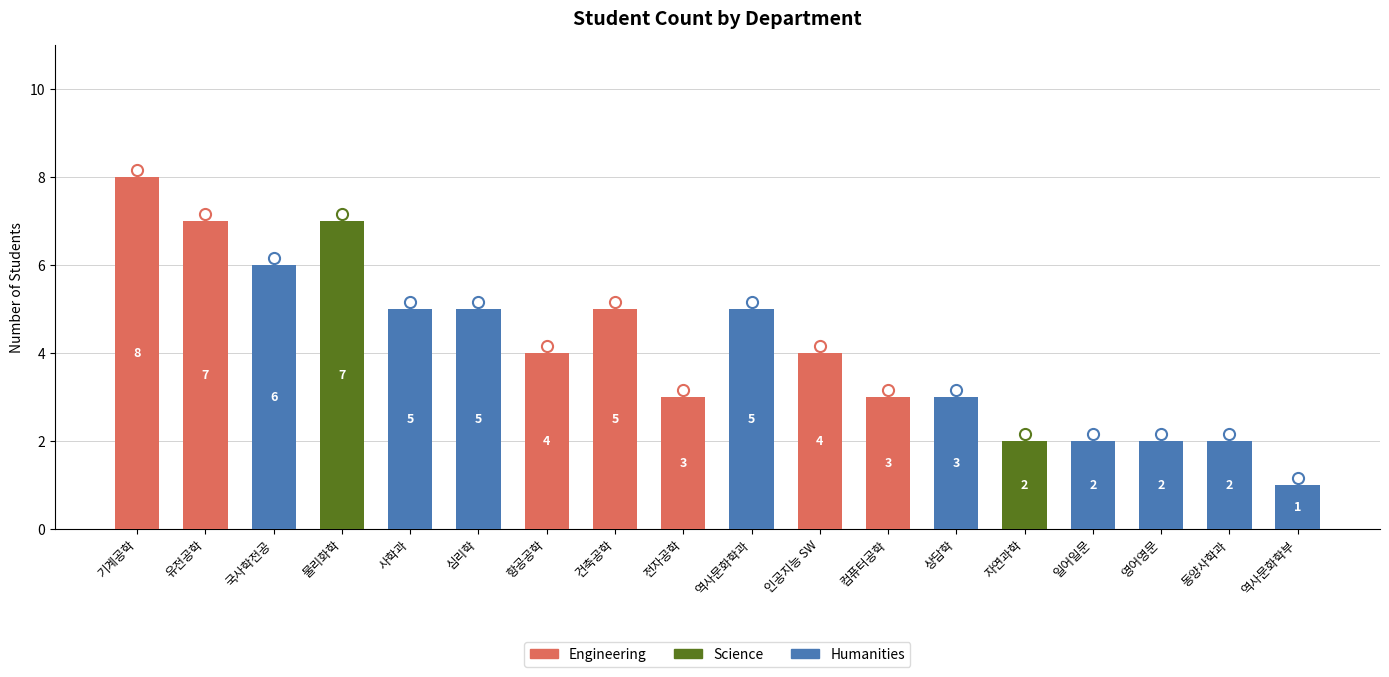

The value at 심리학 is 2. True or false?

False